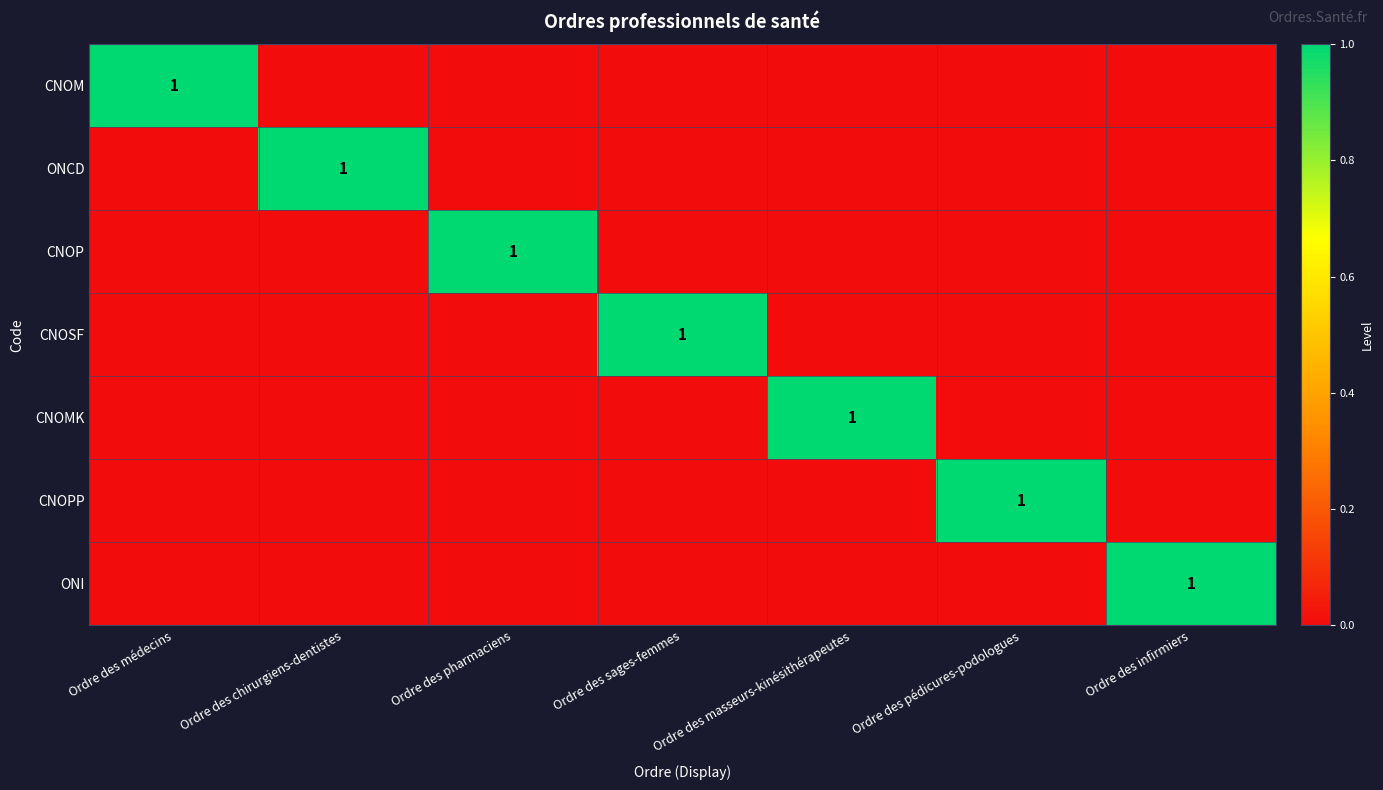

True or false: CNOPP has a value of 1 at Ordre des pédicures-podologues.

True